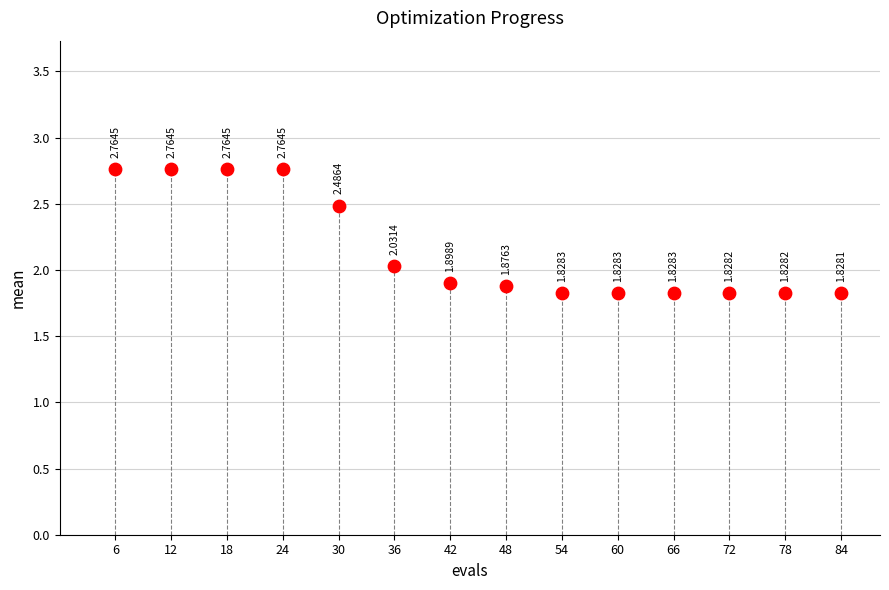

What is the range of X values (max minus min)?

78.0